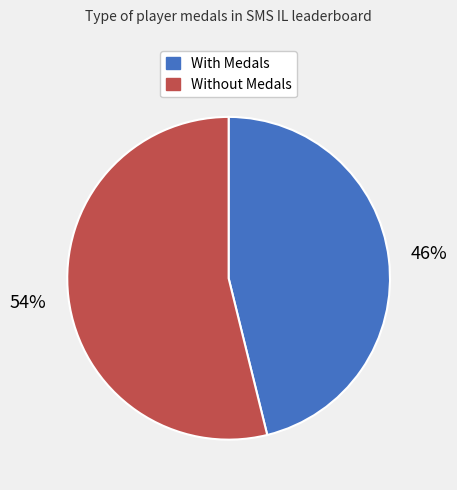

To the nearest percent, what is the average slice percentage?

50%